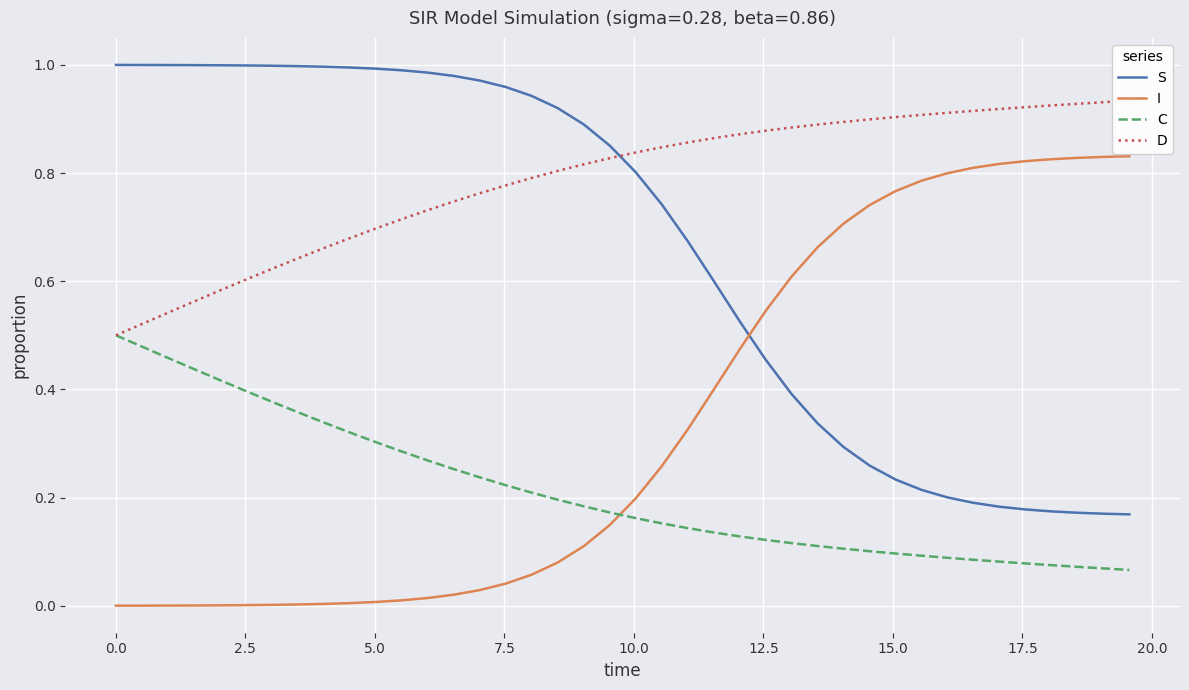

How many data points does each series have?

40